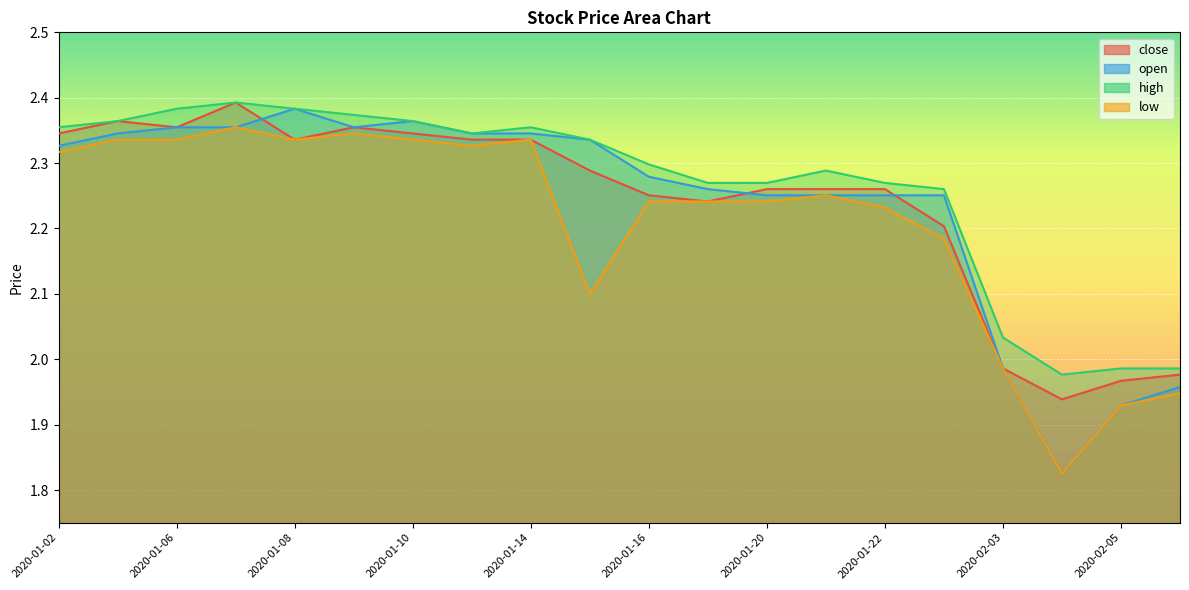

At how many categories does at least one series exceed 1?

20